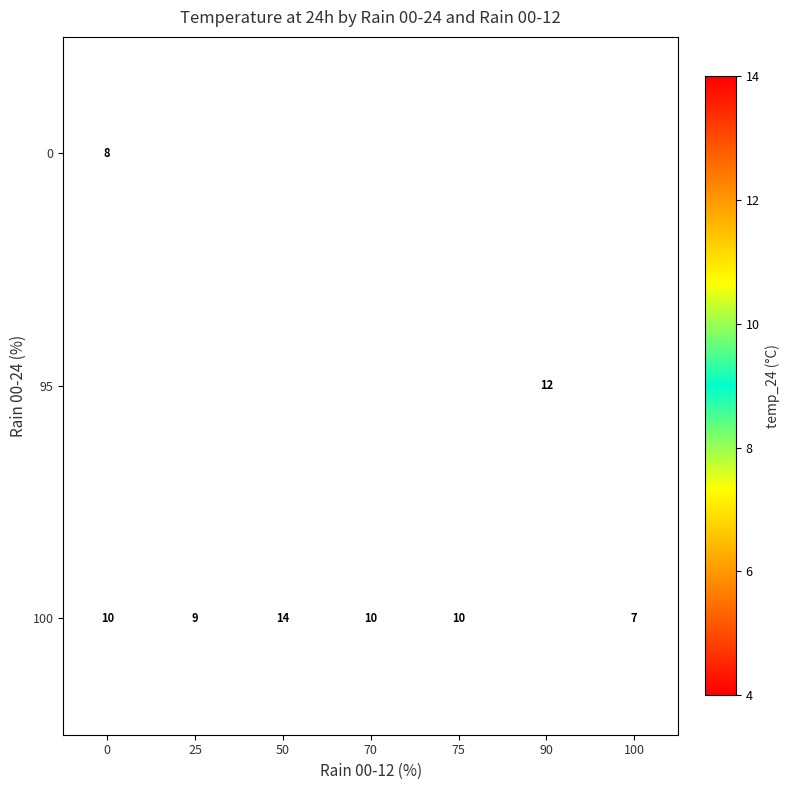

What is the difference between the 100 values at 0 and 25?

1.0